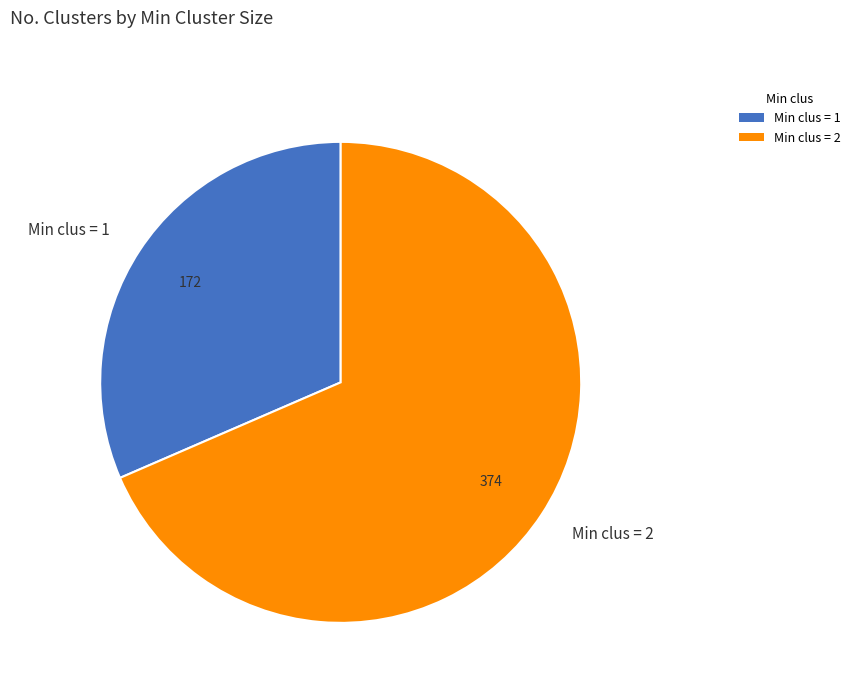

Rank the categories by value from lowest to highest.

Min clus = 1, Min clus = 2